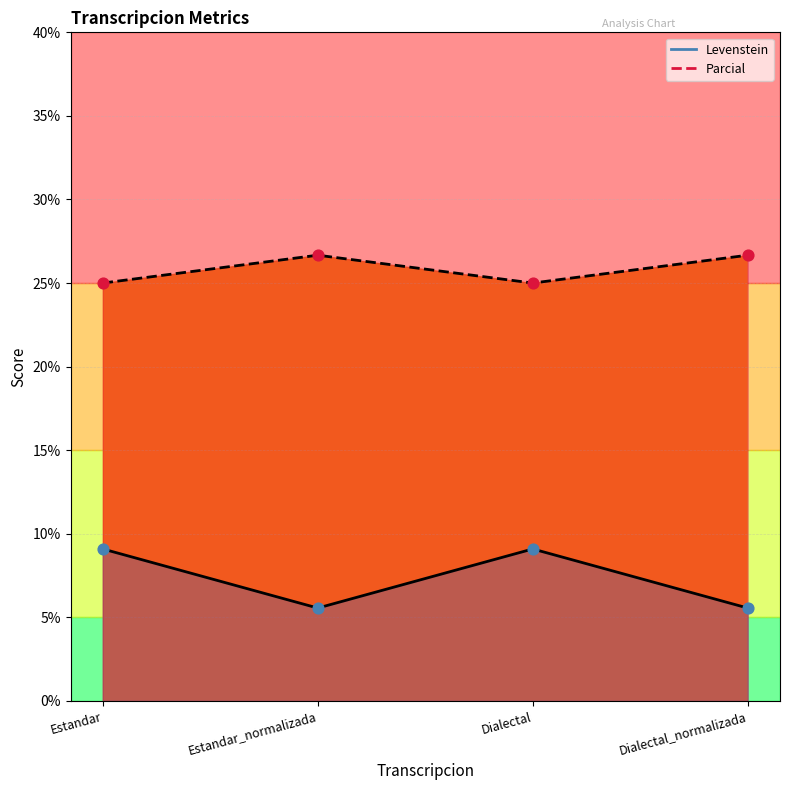

At how many categories does at least one series exceed 22?

4